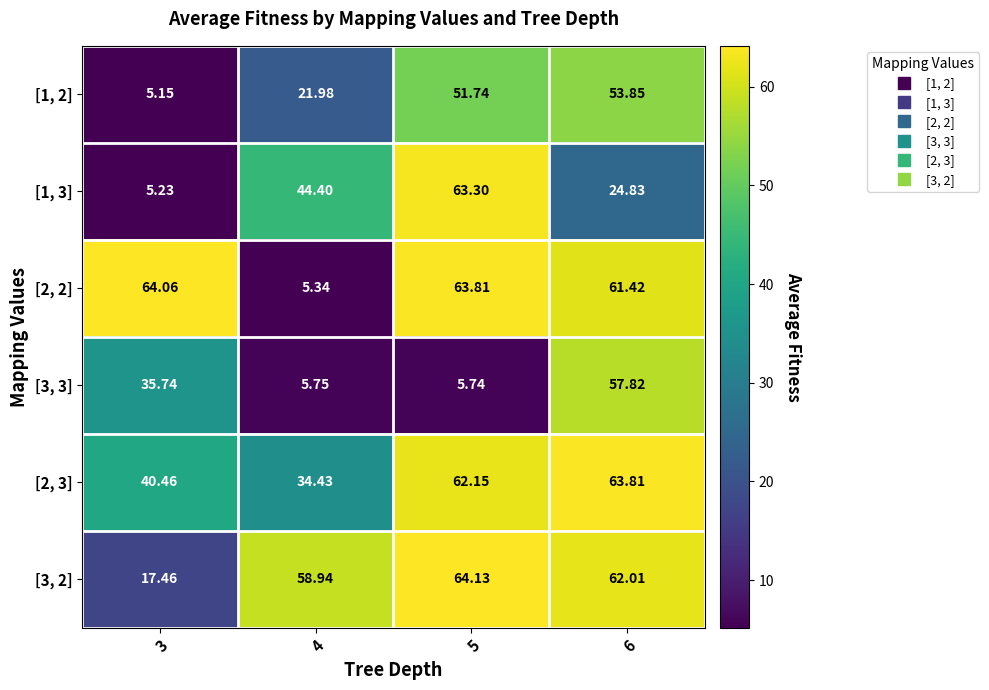

Rank the series at 3 from lowest to highest value.

[1, 2], [1, 3], [3, 2], [3, 3], [2, 3], [2, 2]